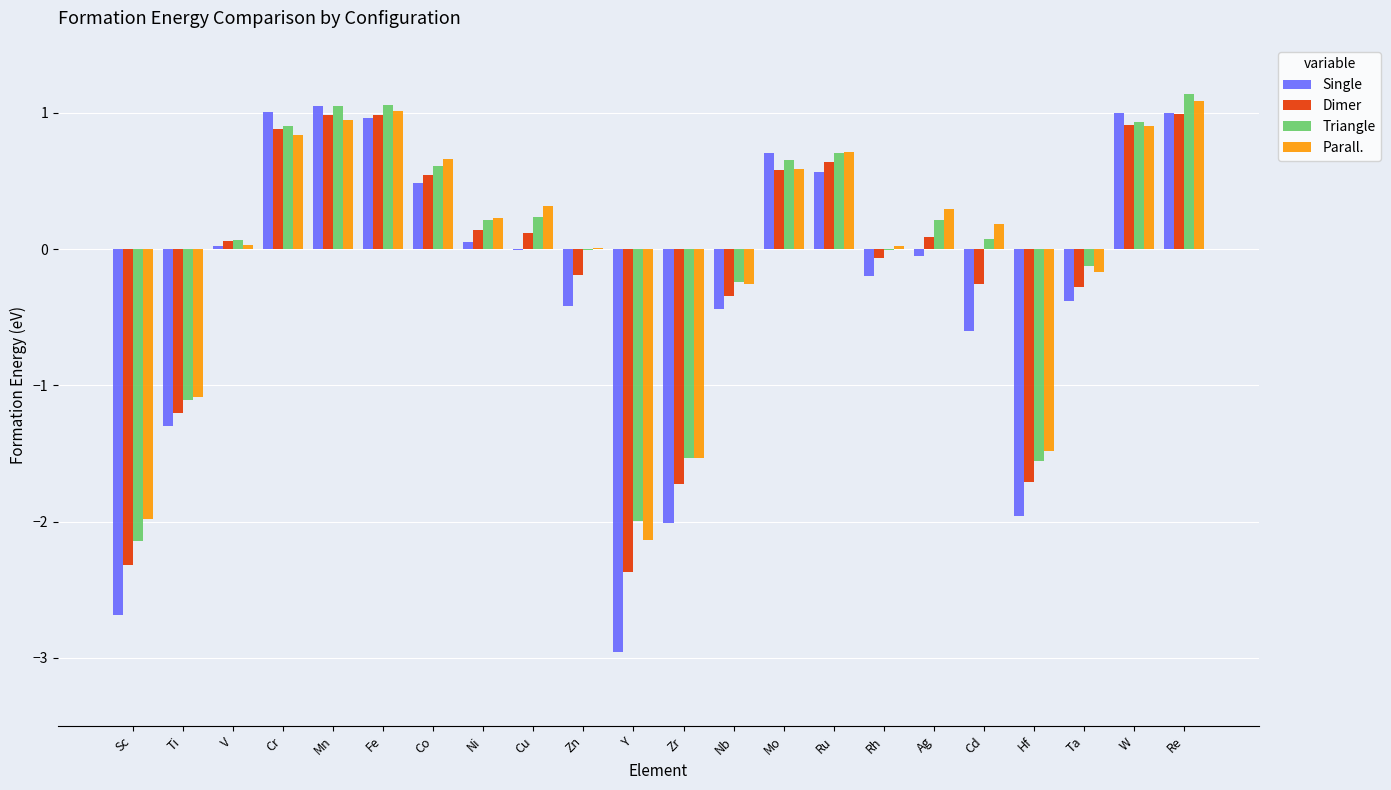

How many groups of bars are there?

22